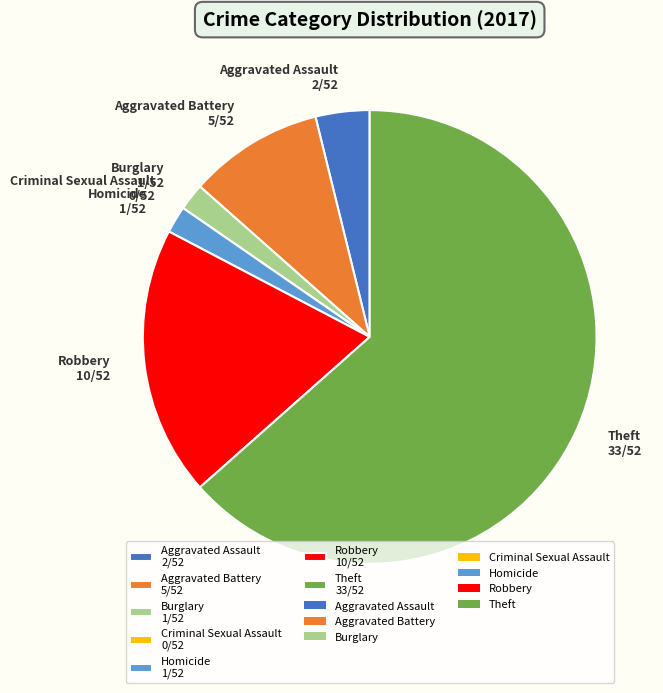

What is the majority slice?

Theft